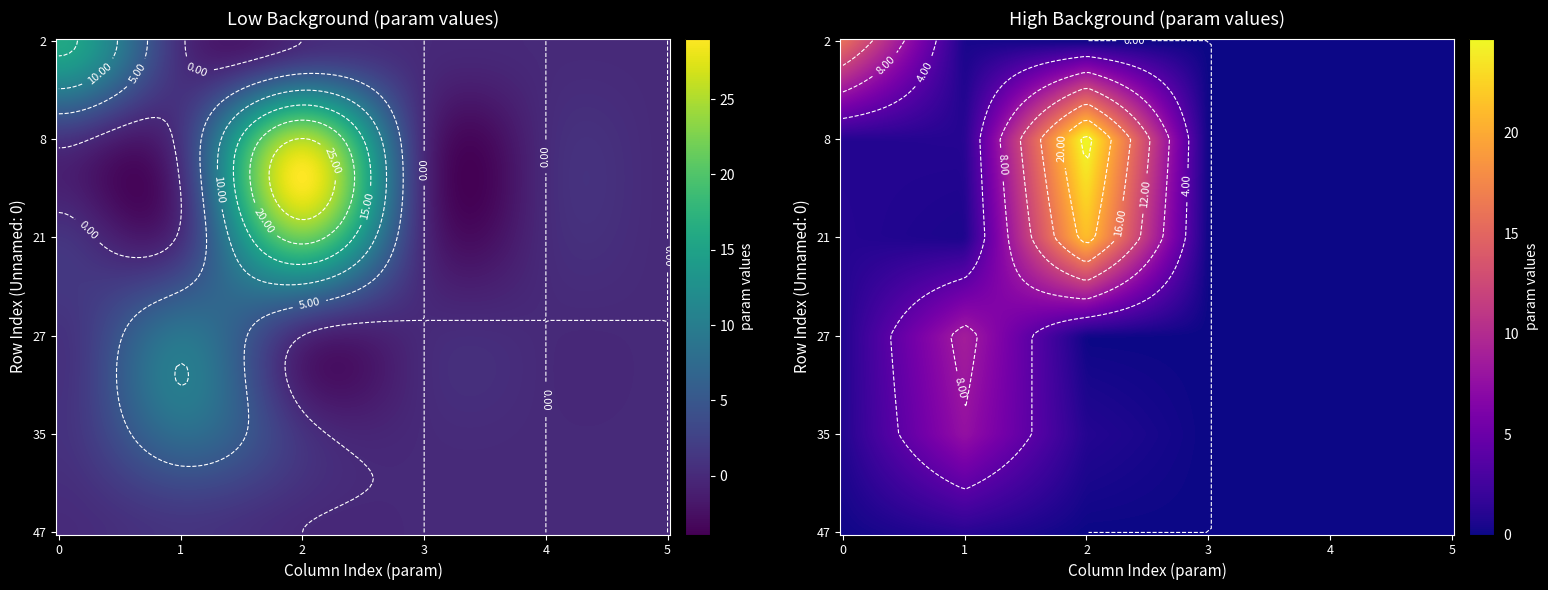

What is the difference between the maximum and second lowest values in the 35 series?

7.7